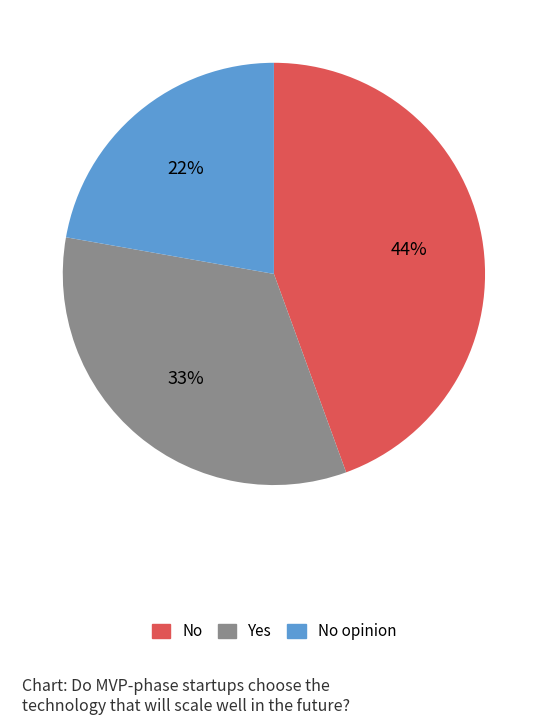

To the nearest percent, what is the difference between the largest and smallest slice percentages?

22%